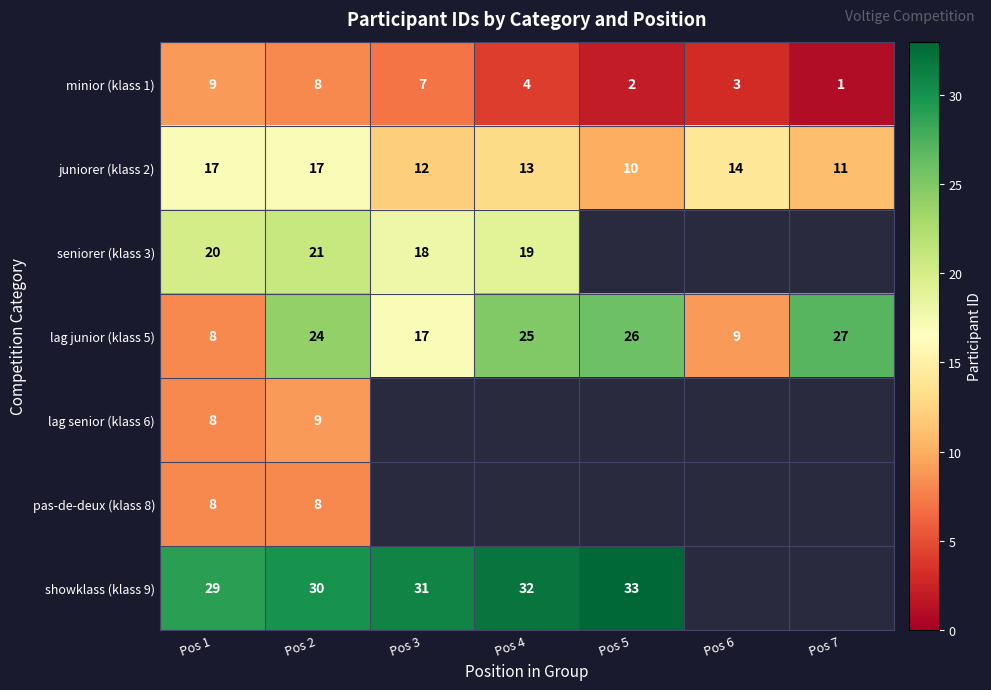

At which label is minior (klass 1) closest to 5?

Pos 4